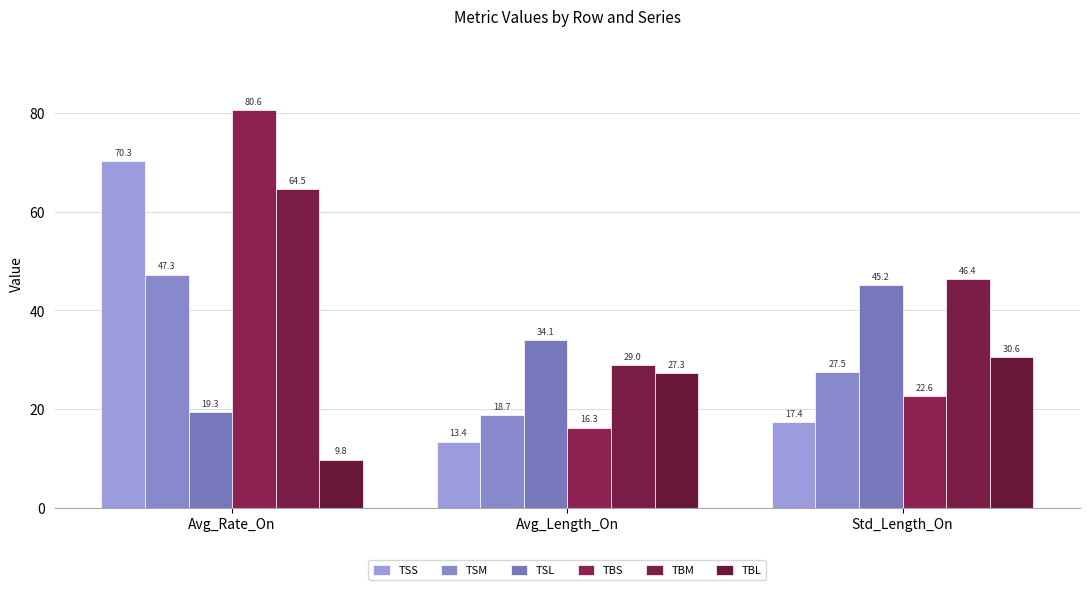

Is it true that TBS equals 11.3 at Avg_Length_On?

False